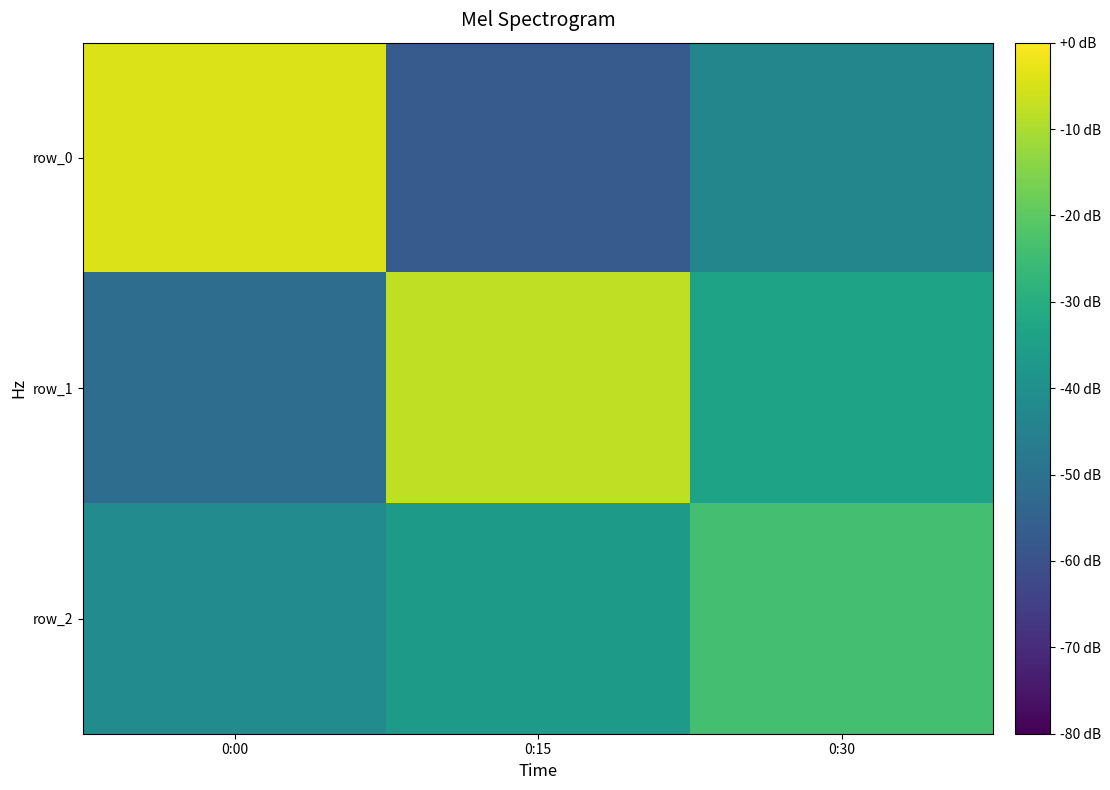

How many values in row_1 are below zero?

1